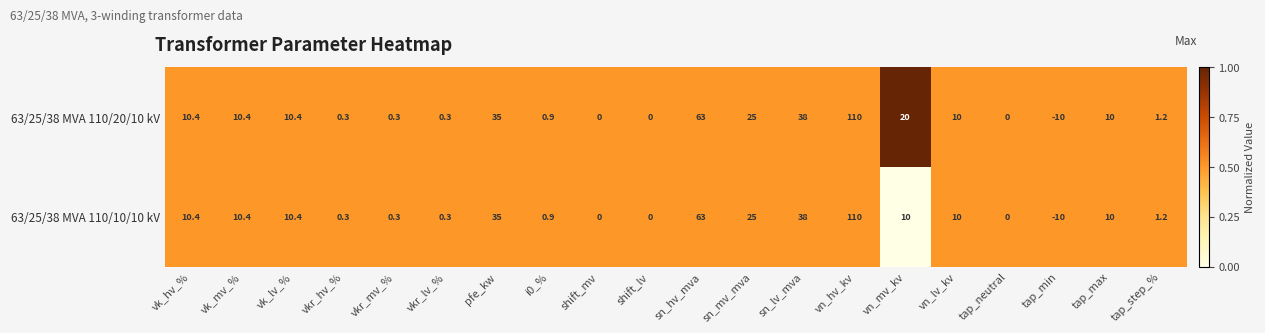

Where does the 63/25/38 MVA 110/20/10 kV series first go above 10?

vk_hv_%